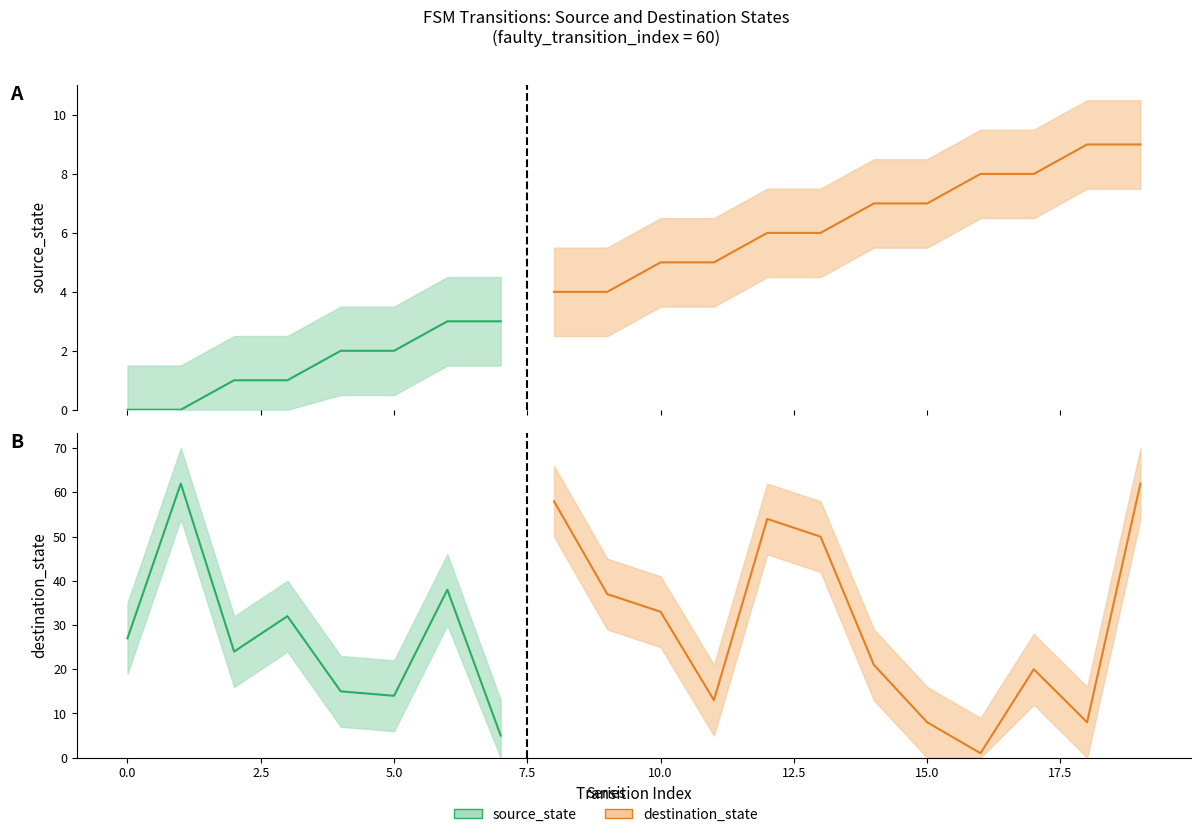

Reading left to right, transcribe all the data shown in this chart.

source_state: 0=0	1=0	2=1	3=1	4=2	5=2	6=3	7=3	8=4	9=4	10=5	11=5	12=6	13=6	14=7	15=7	16=8	17=8	18=9	19=9
destination_state: 0=27	1=62	2=24	3=32	4=15	5=14	6=38	7=5	8=58	9=37	10=33	11=13	12=54	13=50	14=21	15=8	16=1	17=20	18=8	19=62